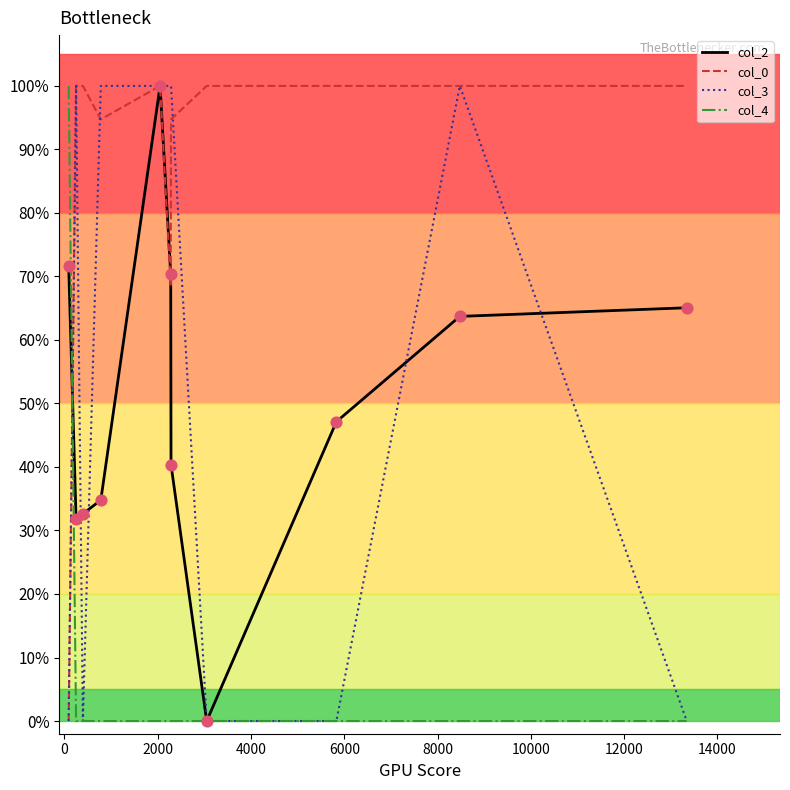

What are all the series names shown in the legend?

col_2, col_0, col_3, col_4